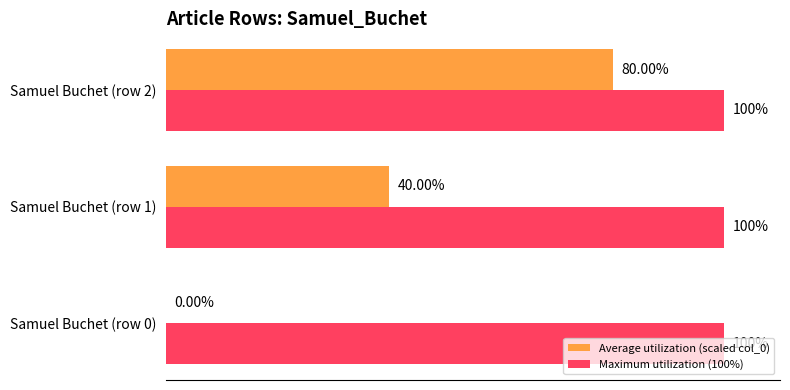

What are all the series names shown in the legend?

Average utilization (scaled col_0), Maximum utilization (100%)